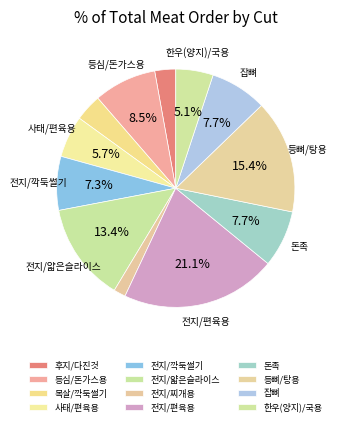

How many slices are in this pie chart?

12